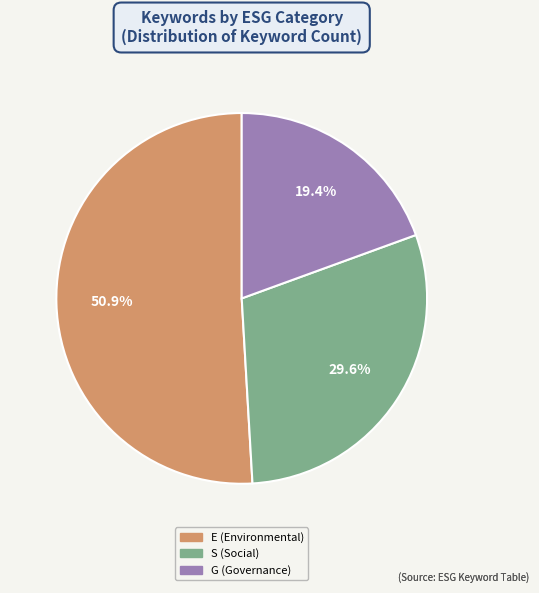

How many slices are in this pie chart?

3